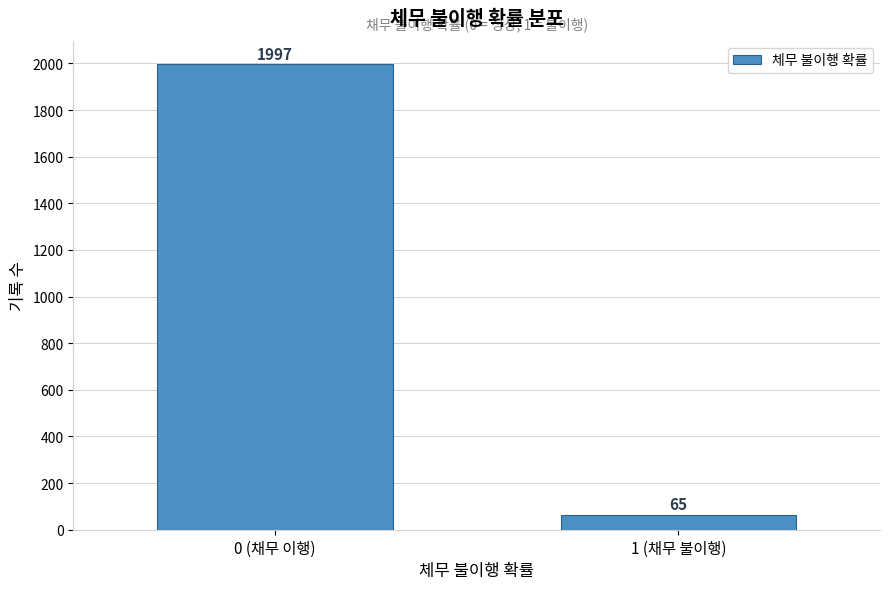

Reading right to left, list all the values displayed in this chart.

65	1997